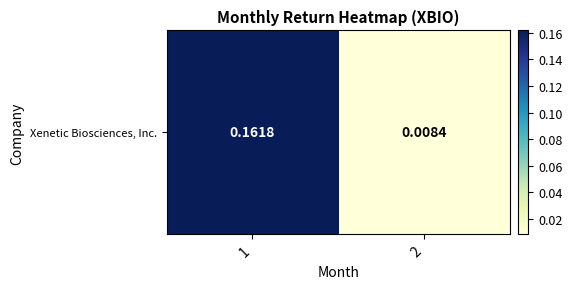

What is the change in value from 1 to 2?

-0.2